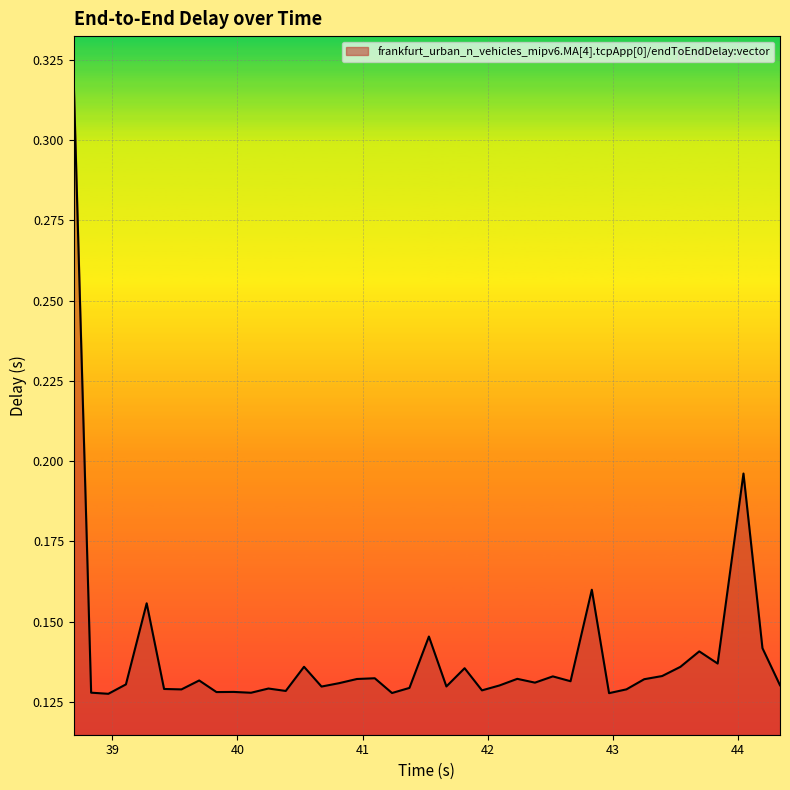

How many lines are shown in the chart?

1